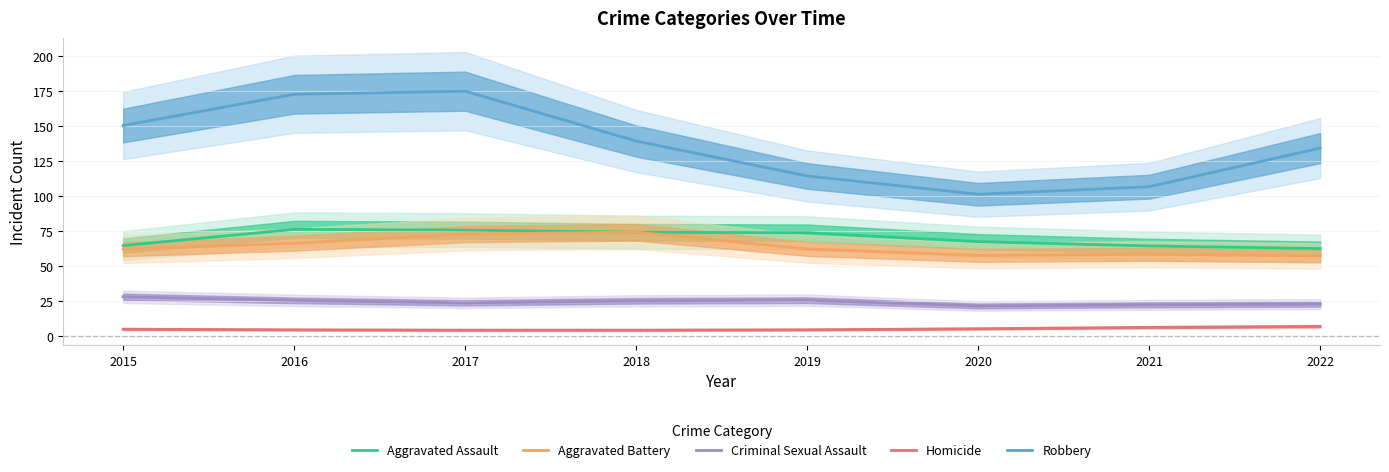

What is the difference between the maximum and second lowest values in the Aggravated Assault series?

11.8